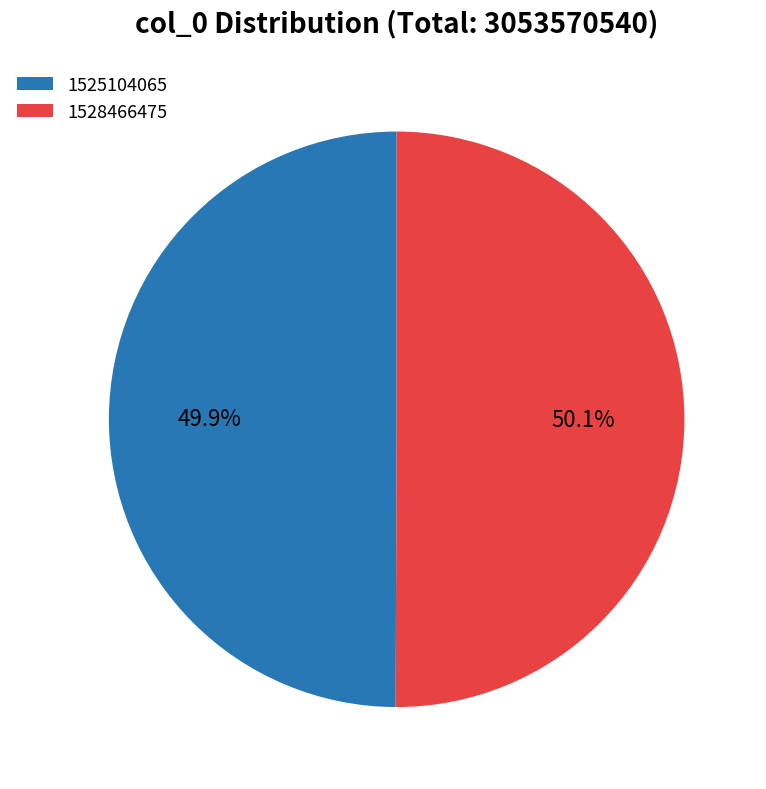

What is the ratio of the value at 1528466475 to the value at 1525104065?

1.0